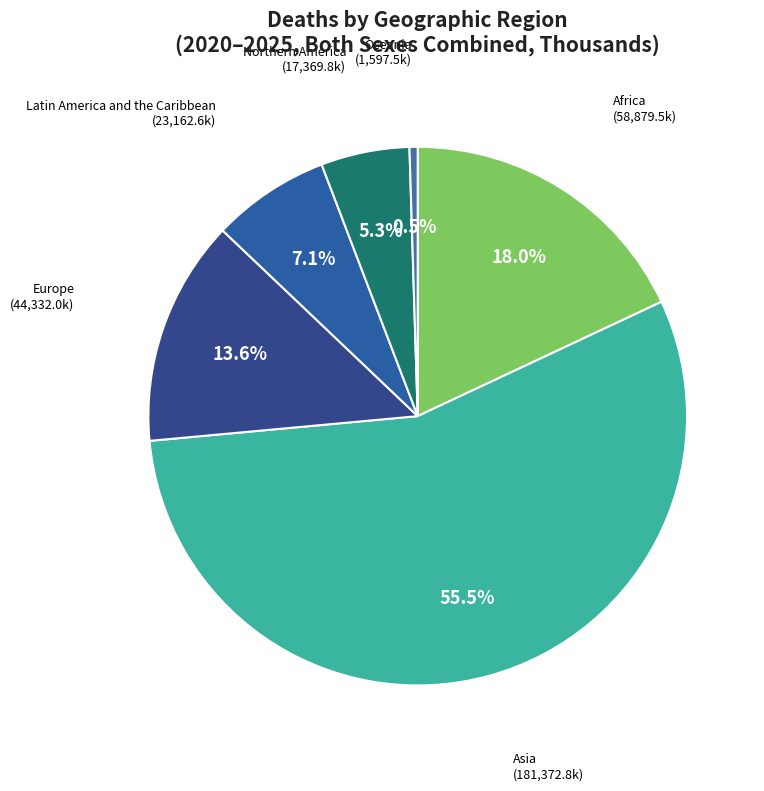

How many slices are in this pie chart?

6